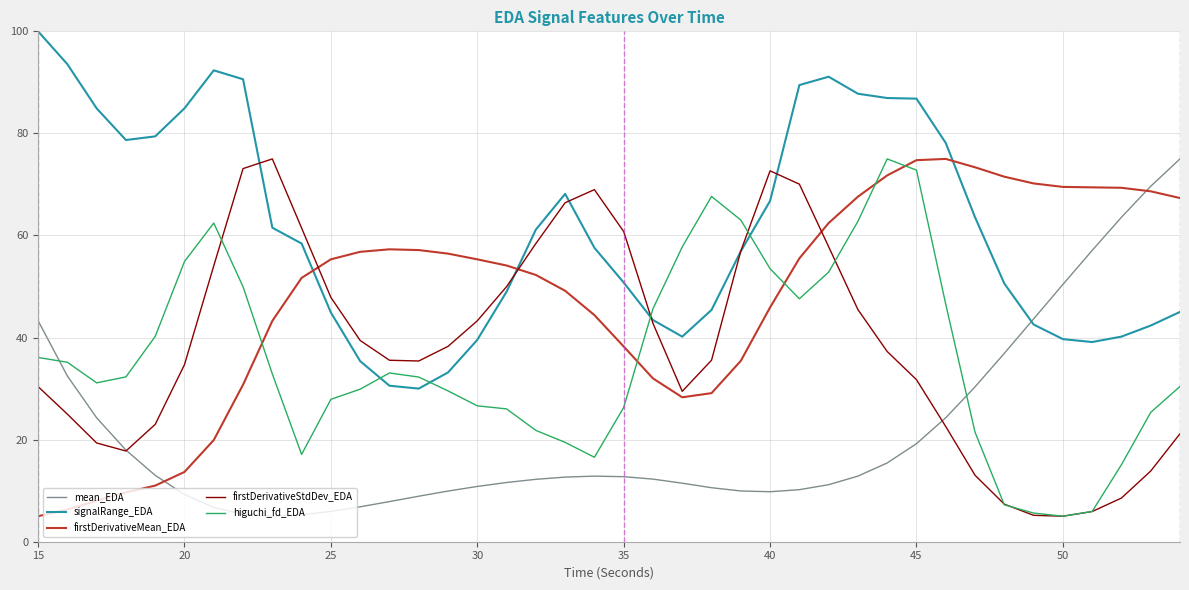

At how many categories does at least one series exceed 40?

40